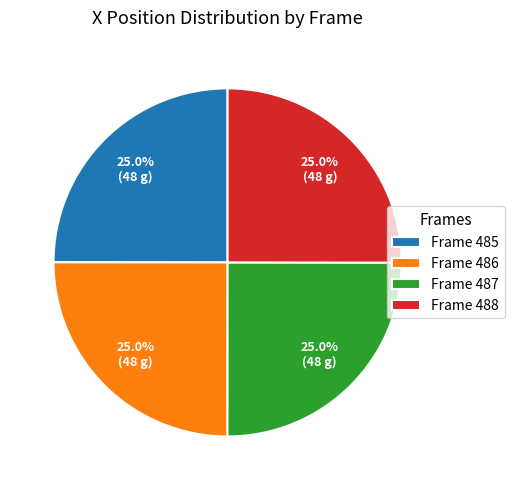

How much of the chart is everything except Frame 486?

75.0%